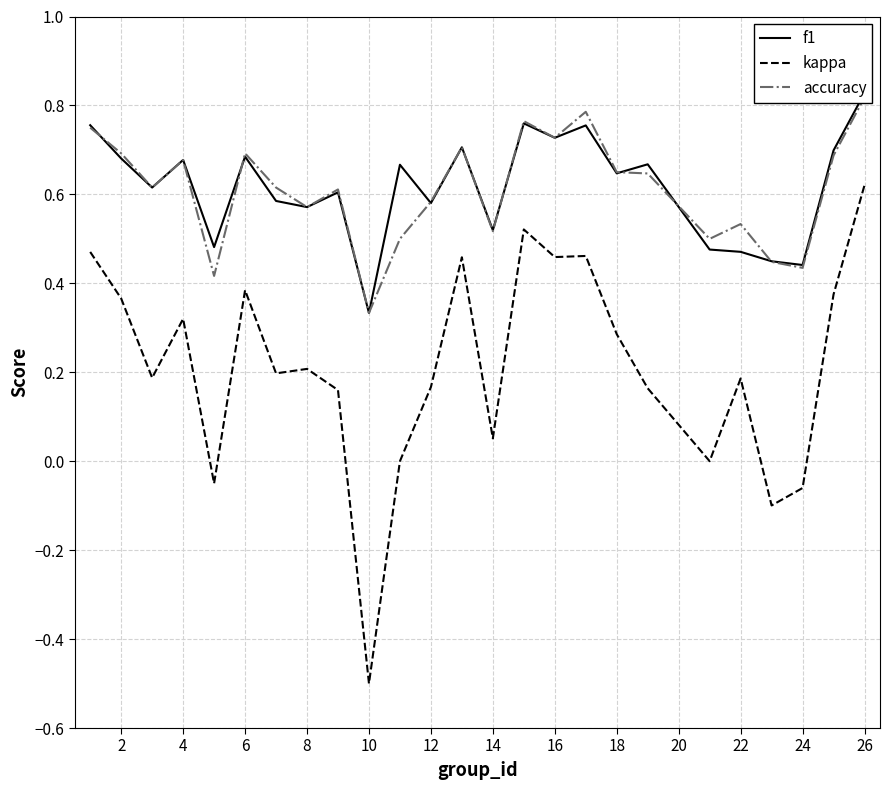

What is the minimum value for kappa?

-0.5